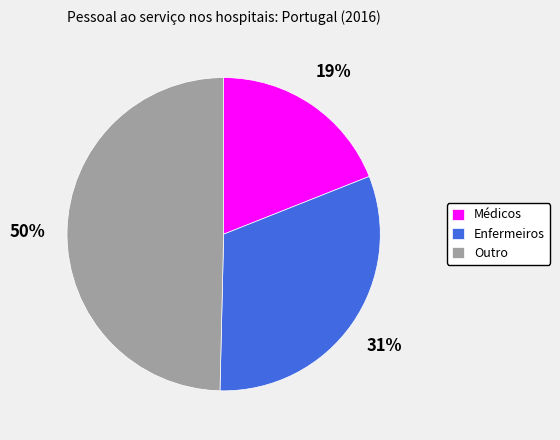

How many segments does this pie chart have?

3